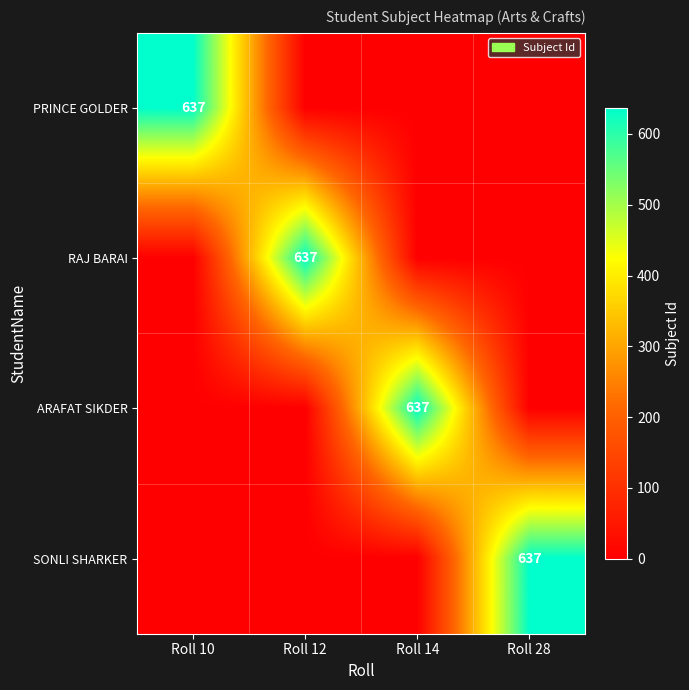

What is the difference between the highest and lowest values at Roll 12?

637